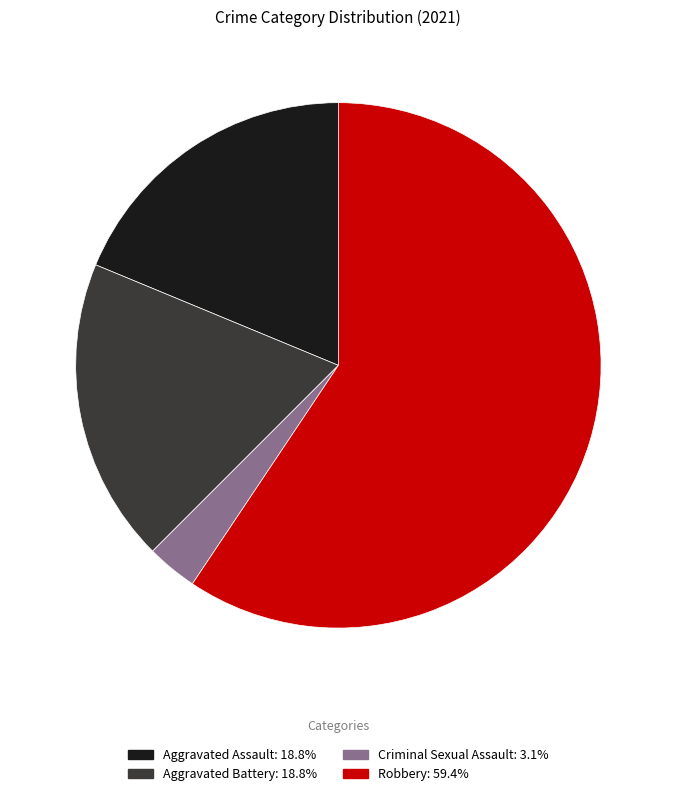

What is the largest slice in the pie chart?

Robbery